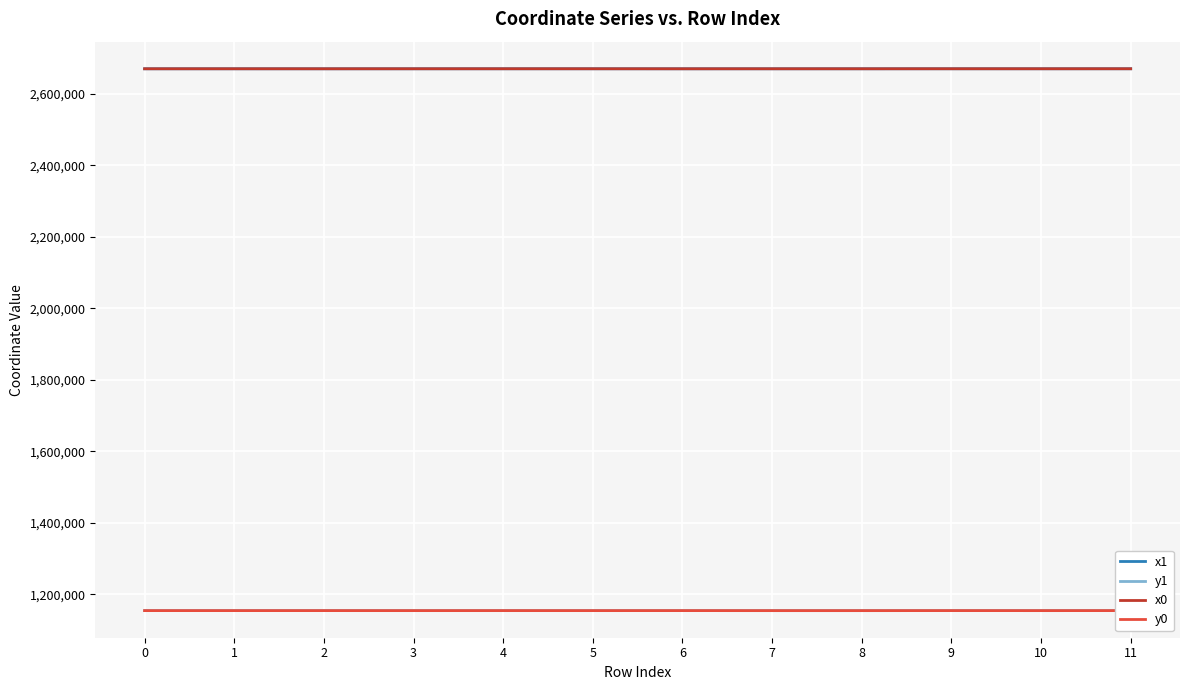

What is the sum of the y1 values at 9 and 0?

2307892.0